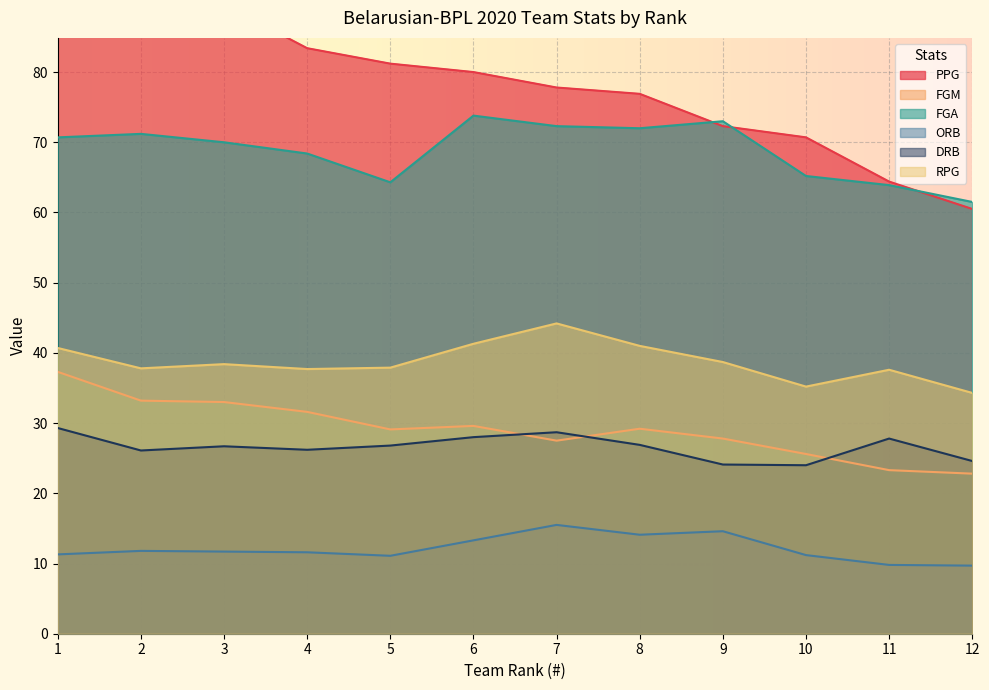

True or false: DRB and RPG intersect in this chart.

False